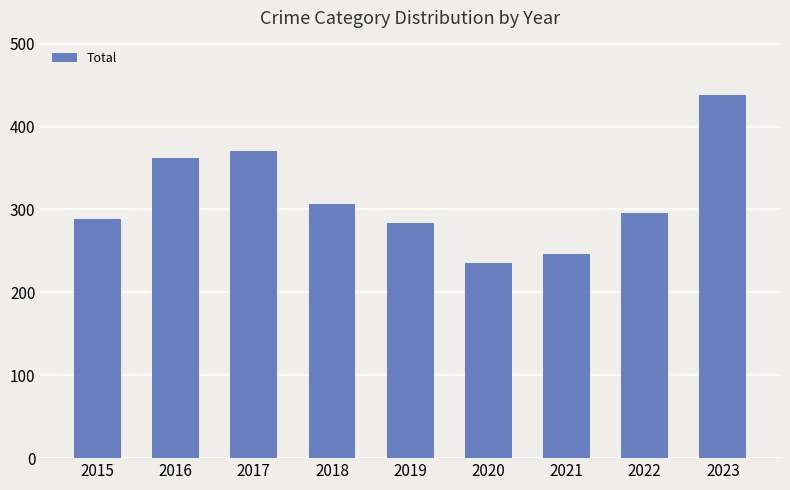

What is the difference between the values at 2018 and 2023?

131